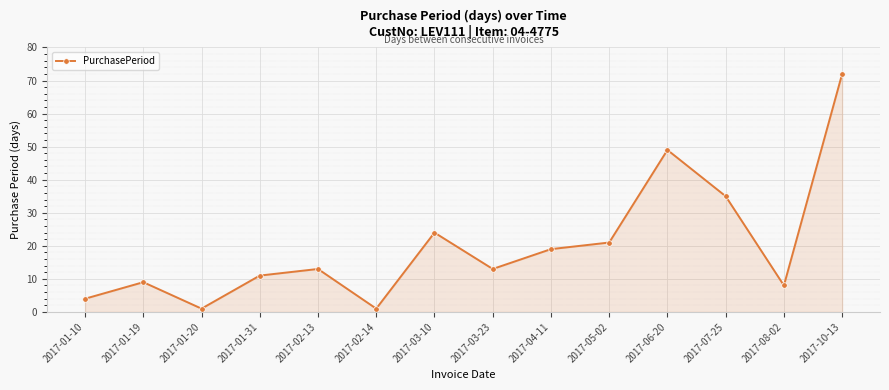

At which category does the chart reach its peak across all series?

2017-10-13